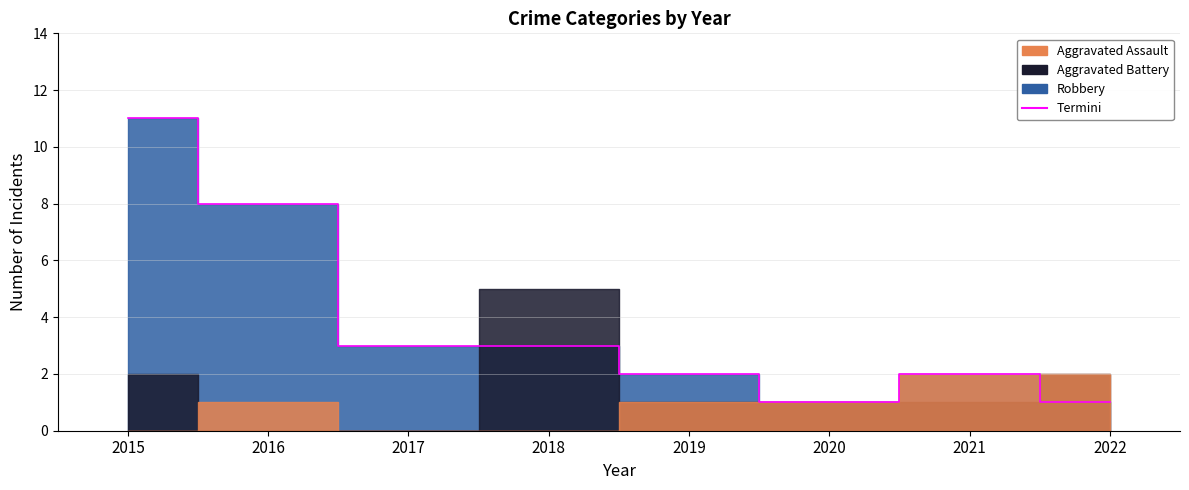

Reading left to right, what are all the values shown in this chart?

Aggravated Assault: 0	1	0	0	1	1	2	2
Aggravated Battery: 2	0	0	5	1	1	1	2
Robbery: 11	8	3	3	2	1	2	1